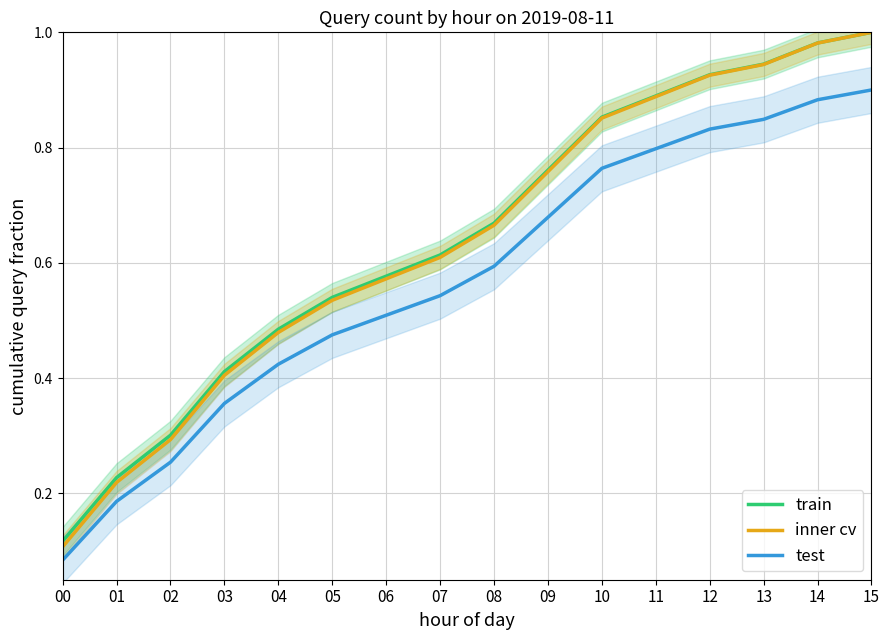

At 02, list the series in order from smallest to largest.

test, inner cv, train